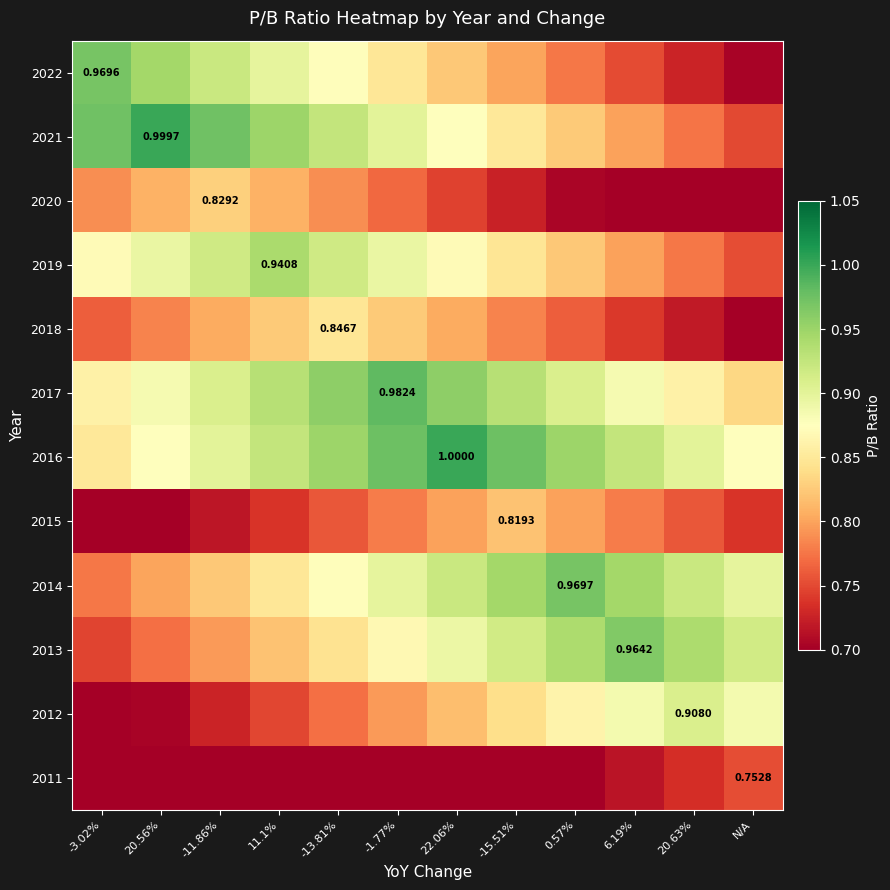

What is the greatest value displayed?

1.0